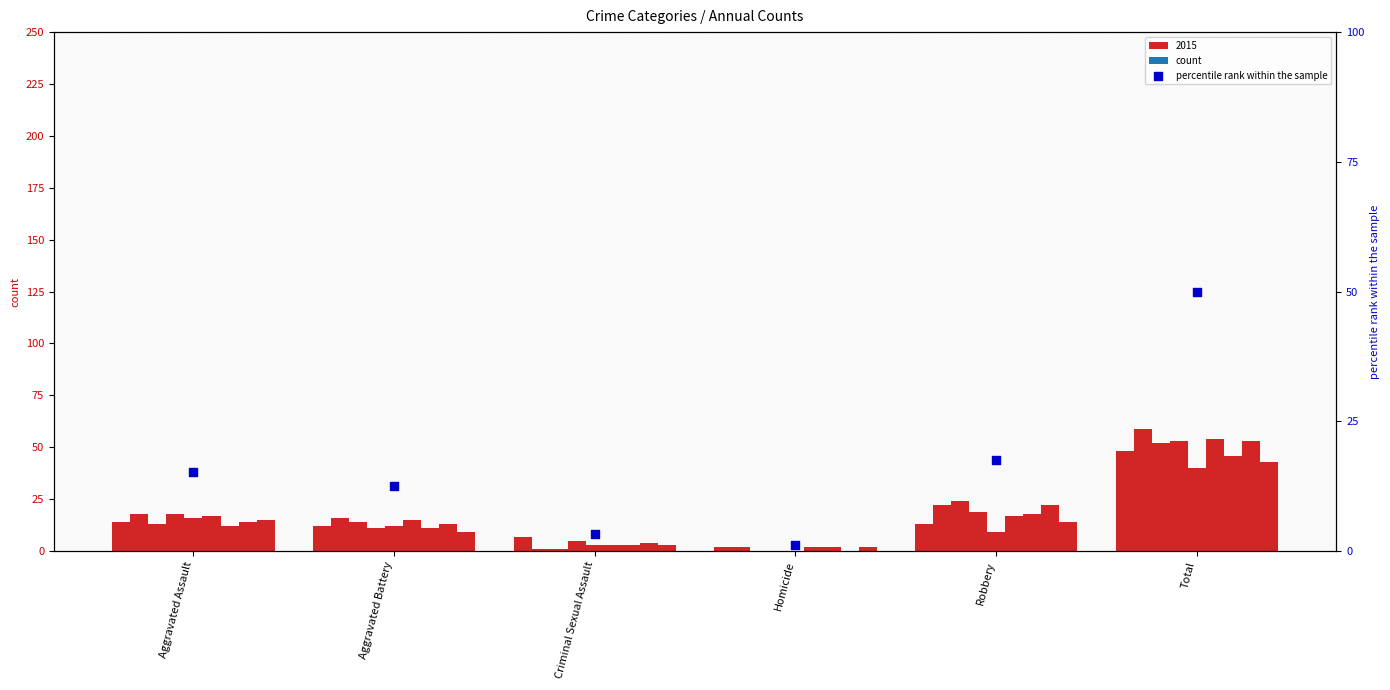

Which has a higher value, Homicide or Criminal Sexual Assault?

Criminal Sexual Assault